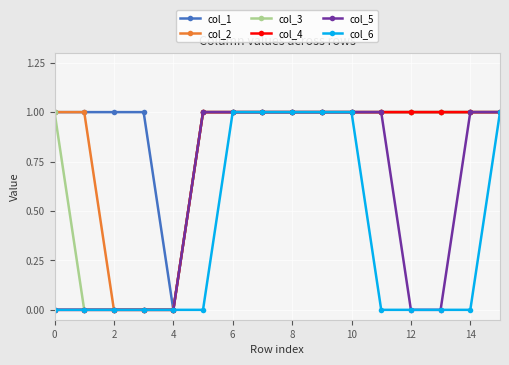

What are all the series names shown in the legend?

col_1, col_2, col_3, col_4, col_5, col_6